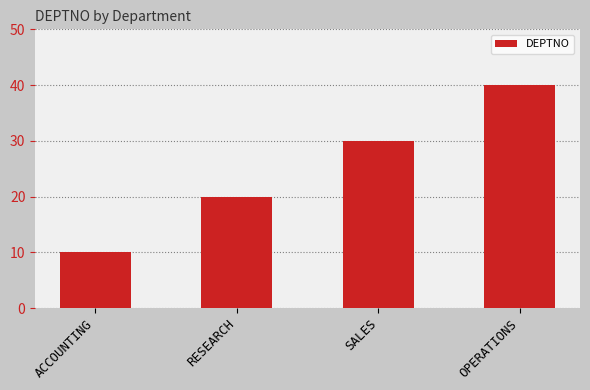

At which label is the value closest to 25?

RESEARCH